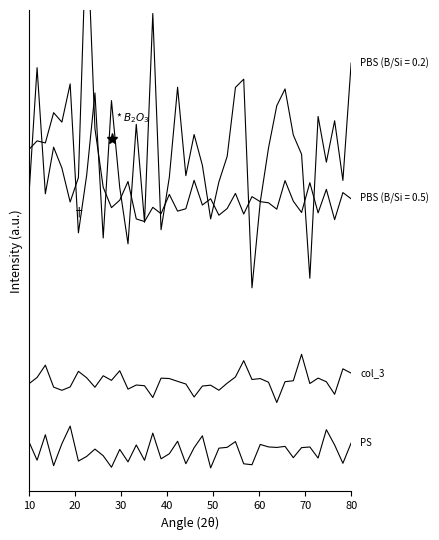

What is the value of the col_3 point at the 32nd from the left?

0.2